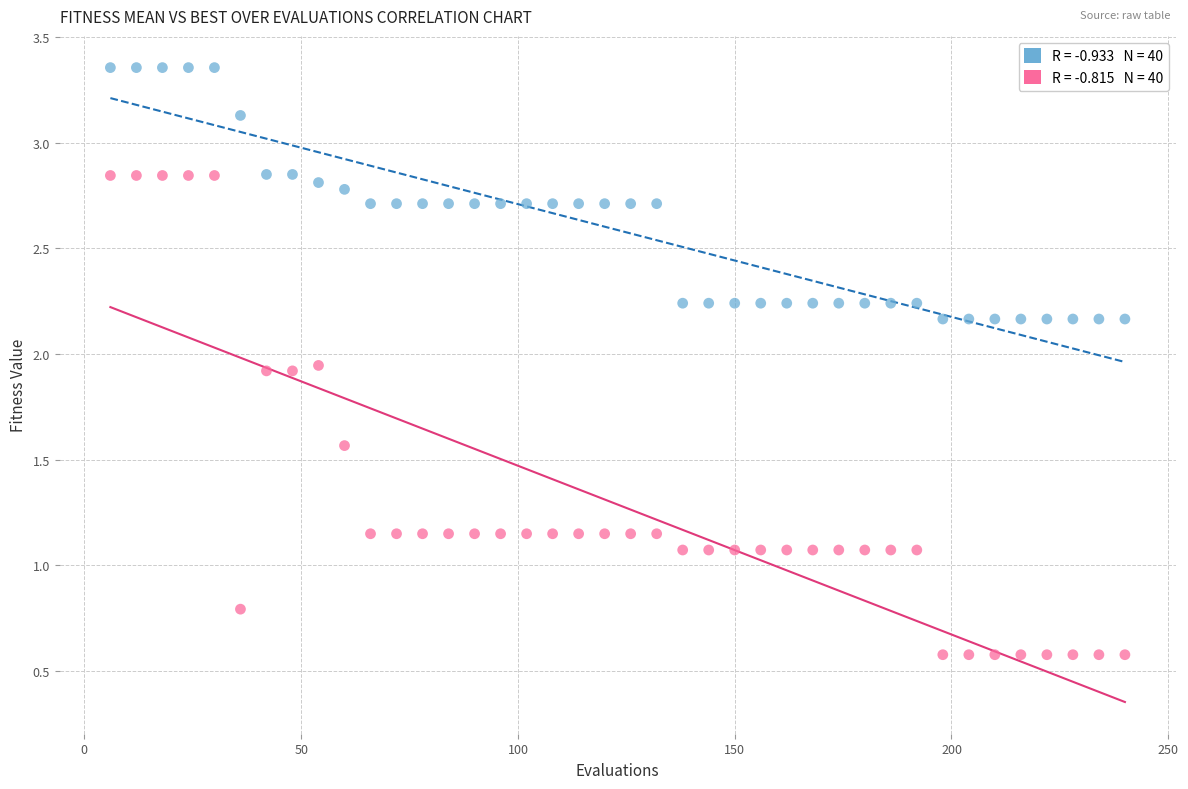

Across all data points, what is the range of X values (max minus min)?

234.0